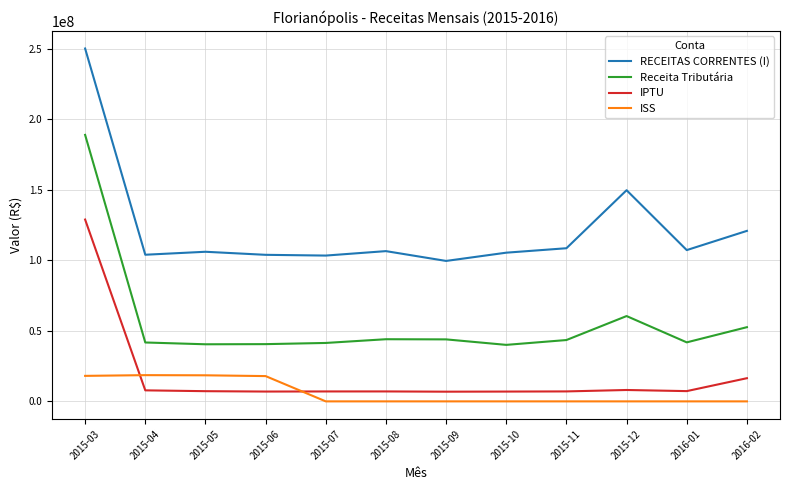

What is the difference between the maximum and minimum values in the Receita Tributária series?

148870527.1